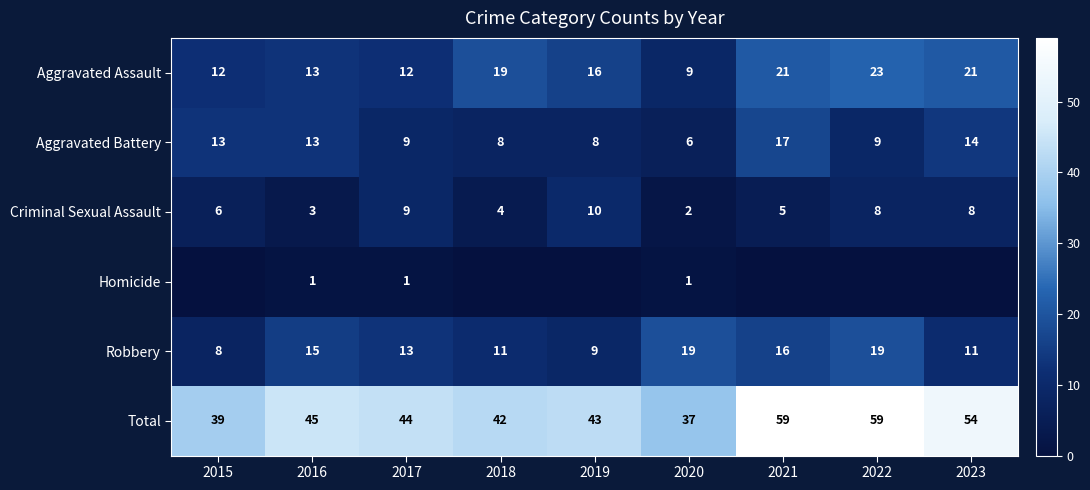

At which category does the chart reach its minimum across all series?

2015